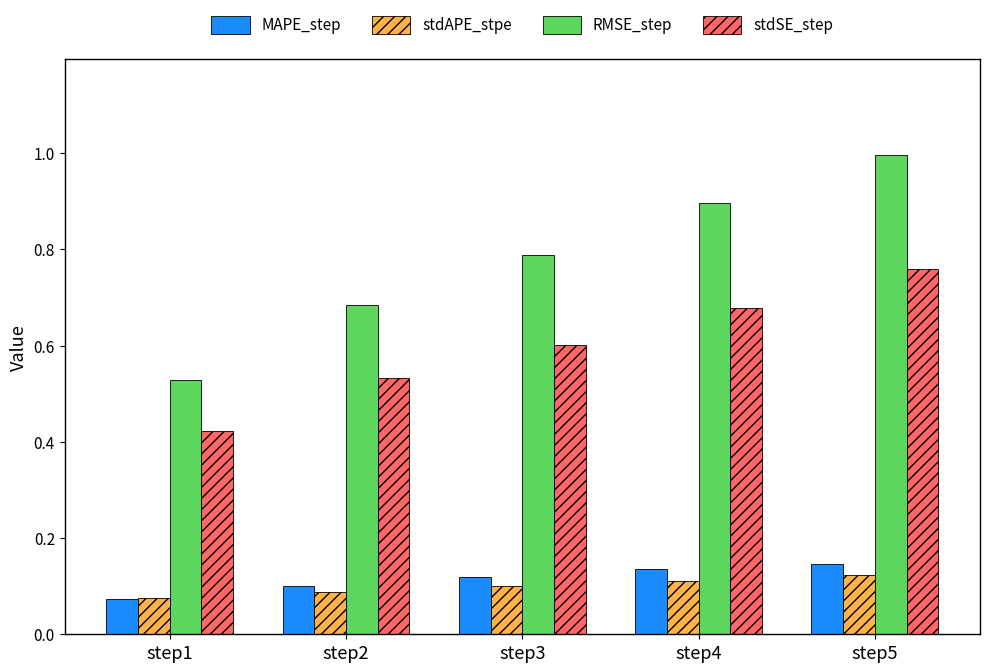

What are all the series names shown in the legend?

MAPE_step, stdAPE_stpe, RMSE_step, stdSE_step